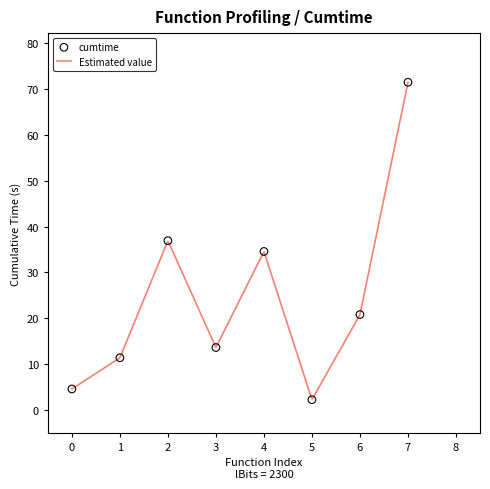

What is the minimum value for Estimated value?

2.4